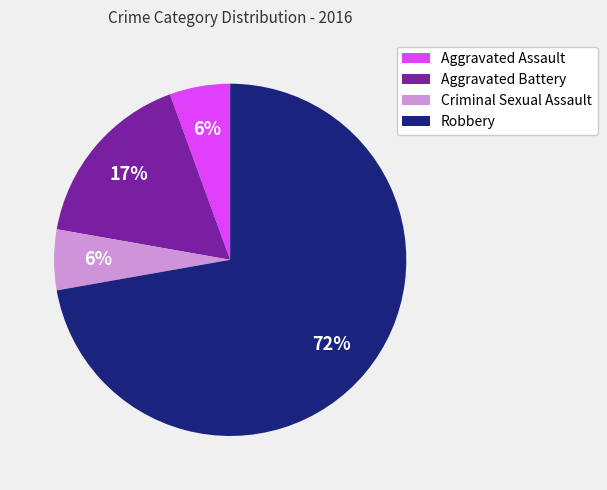

Between Aggravated Assault and Aggravated Battery, which is larger?

Aggravated Battery